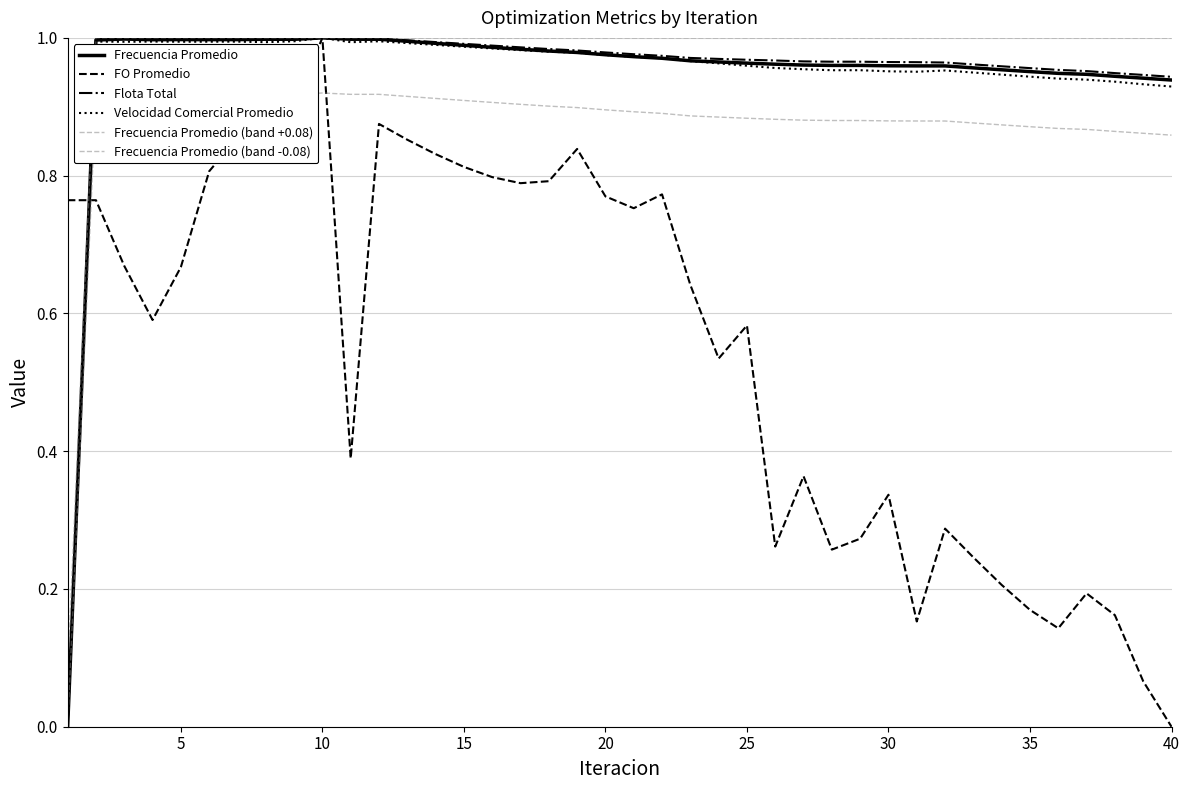

What is the difference between the maximum and minimum values in the Flota Total series?

1.0